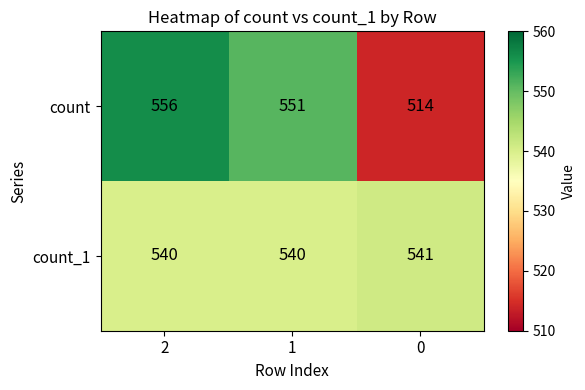

At how many categories does at least one series exceed 528?

3